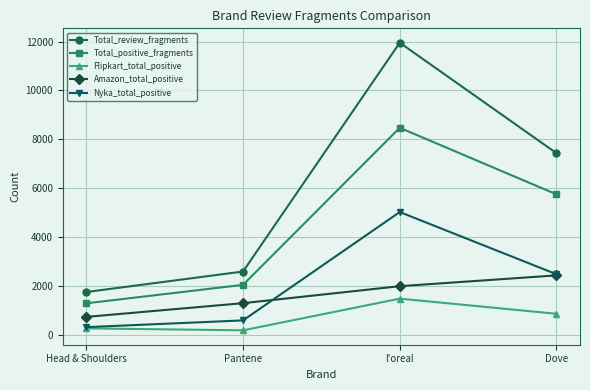

In Nyka_total_positive, how many points are higher than both neighbors (excluding endpoints)?

1